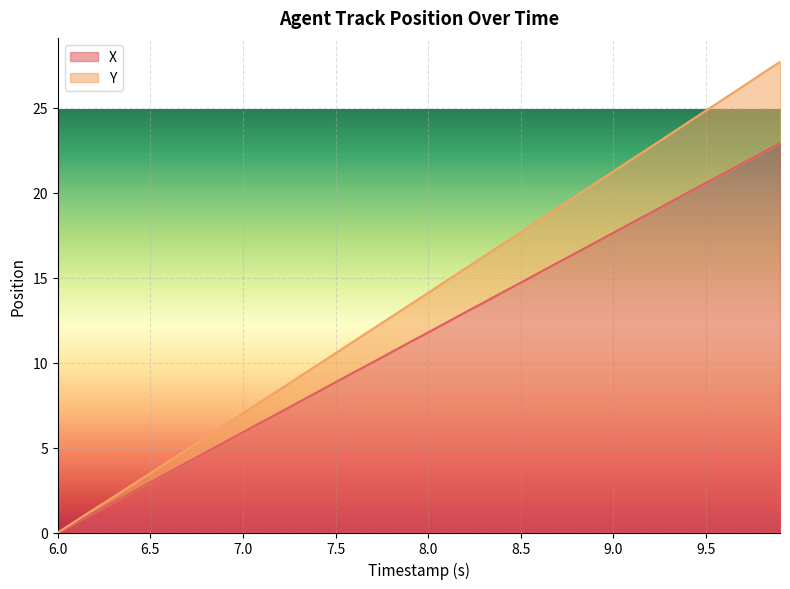

How many values in the Y series exceed 14?

20